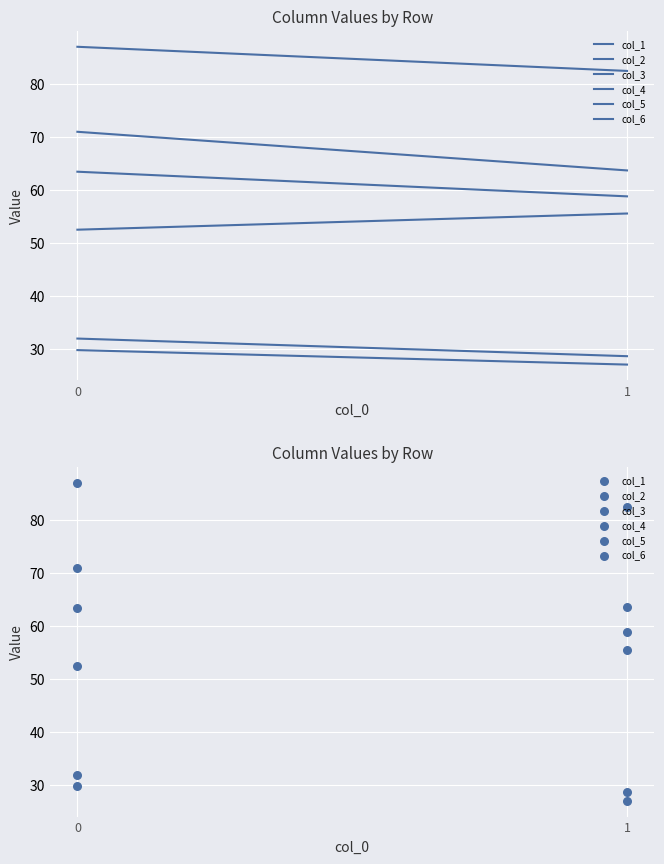

Which series contains the lowest Y value?

col_1